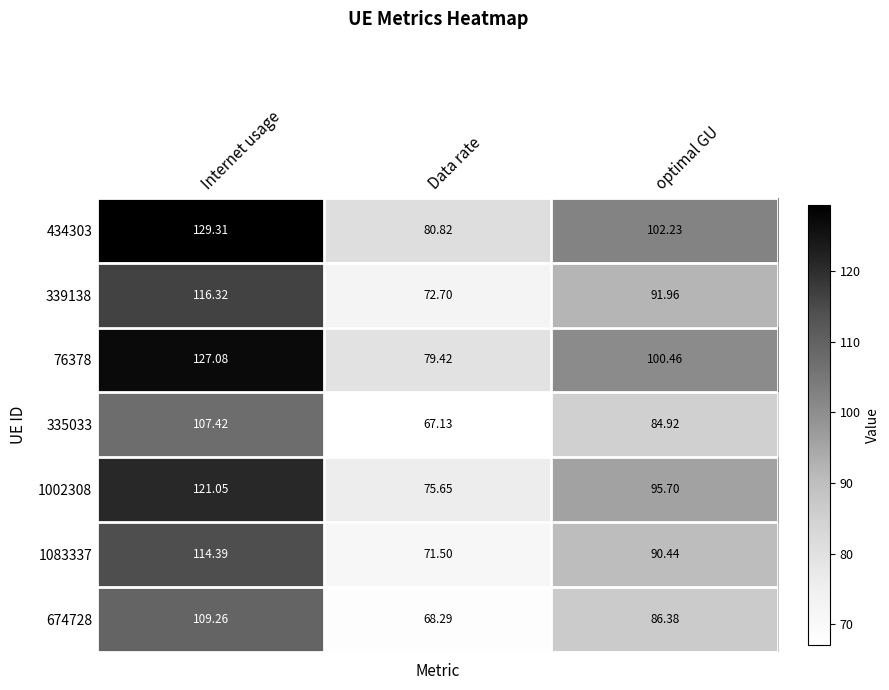

Which label corresponds to the smallest value in the chart?

Data rate